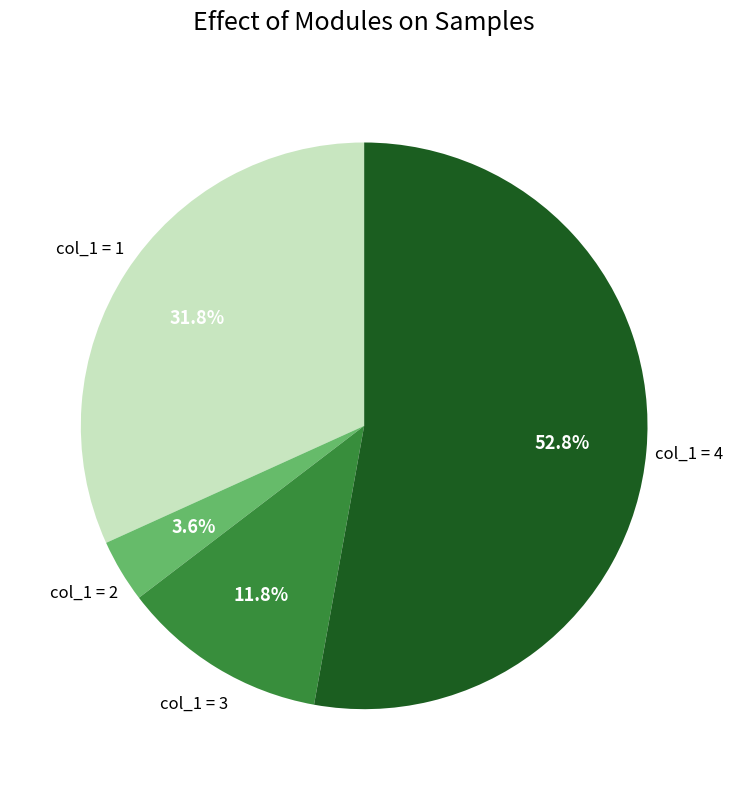

Does any single category account for the majority?

Yes